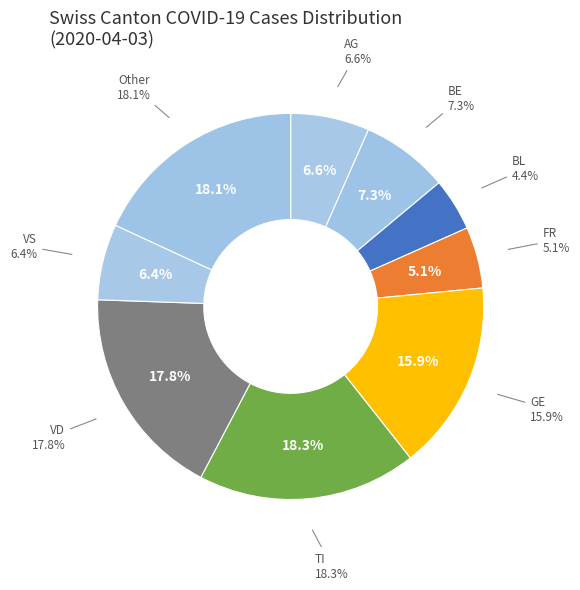

Is it true that SO is 7% of the pie?

False